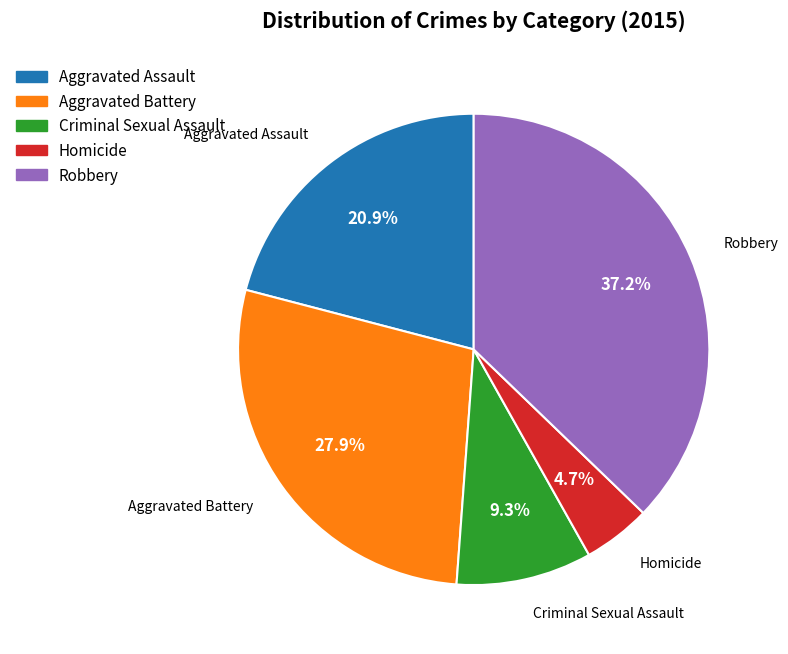

To the nearest percent, what is the average slice percentage?

20%